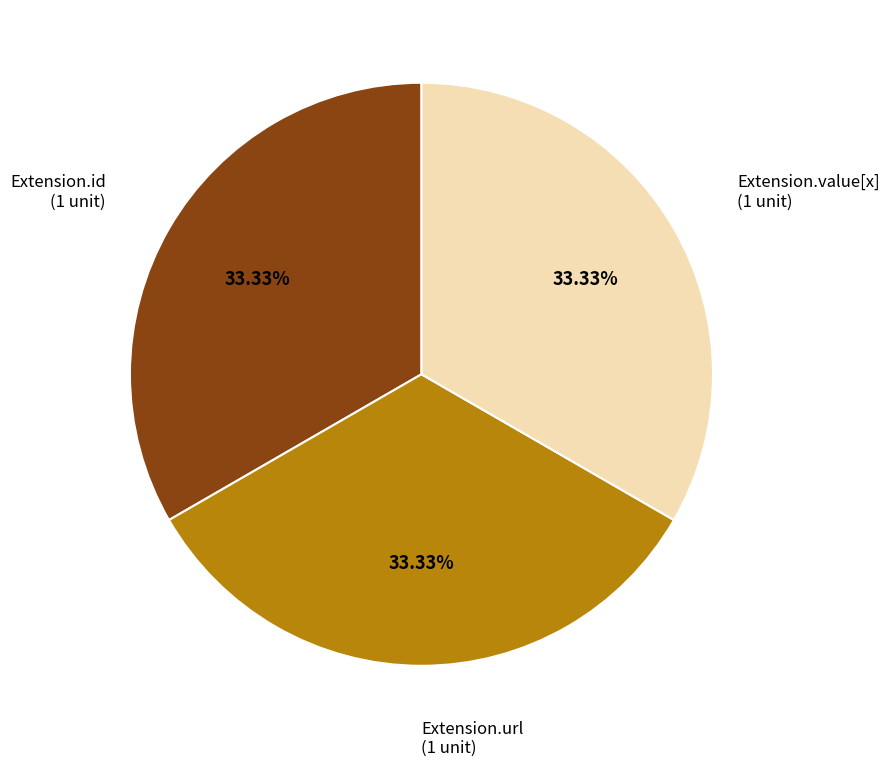

Does any single category account for the majority?

No